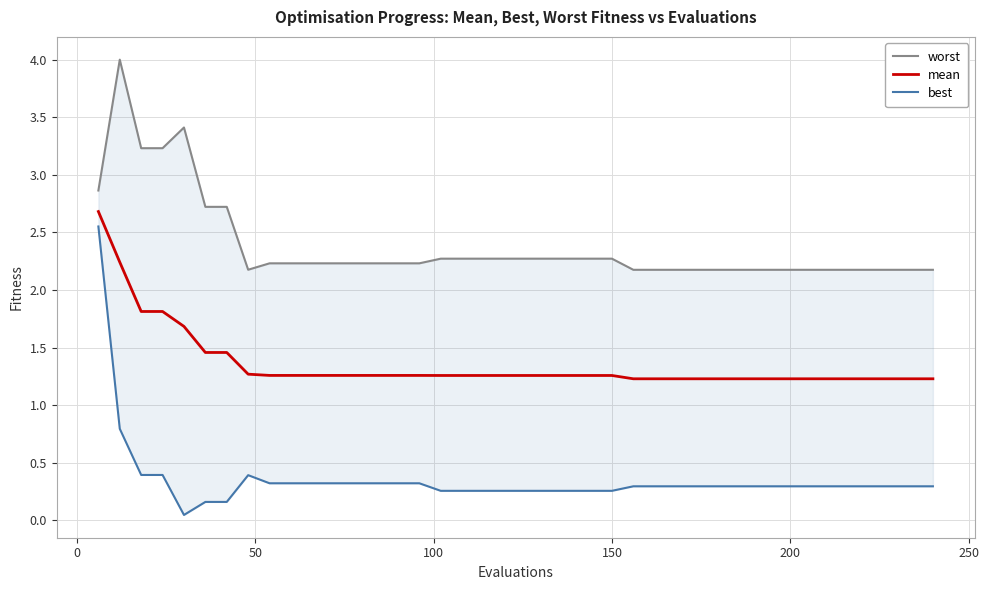

What is the greatest value displayed?

4.0